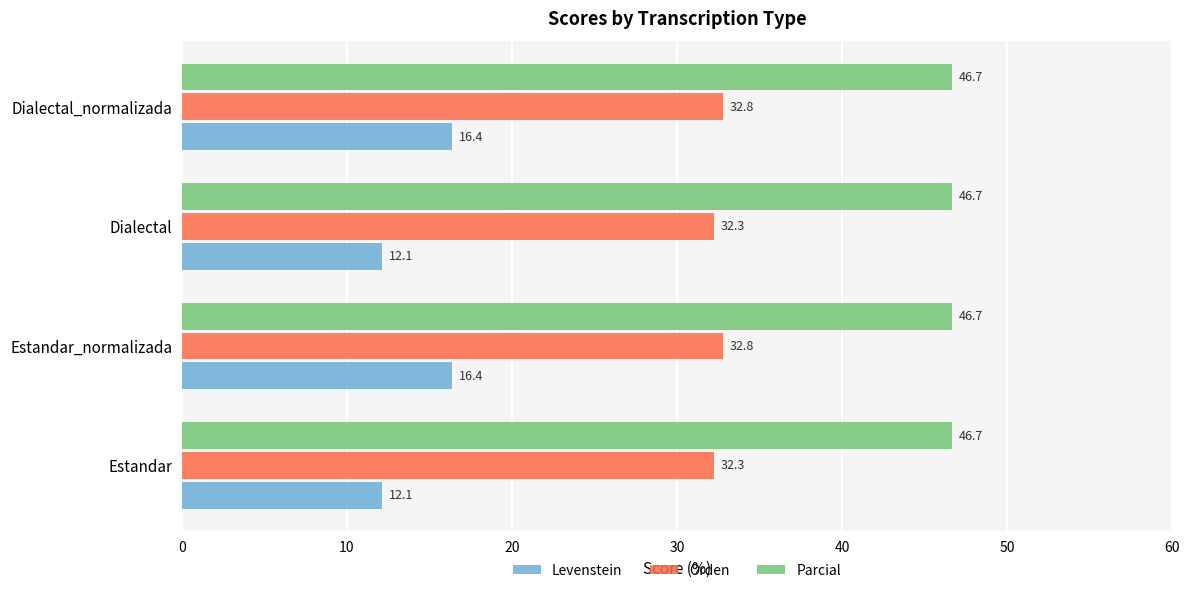

What are all the series names shown in the legend?

Levenstein, Orden, Parcial